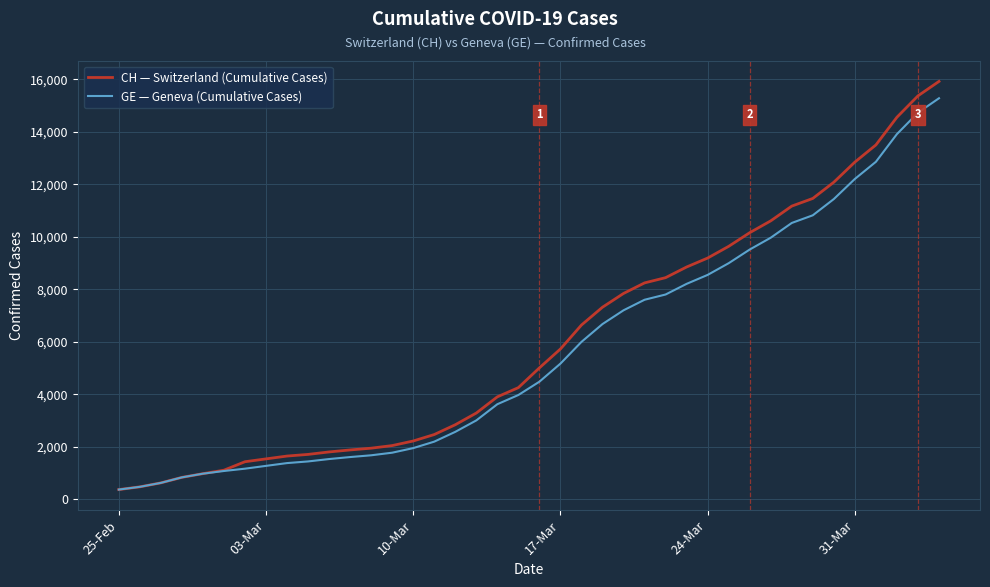

What is the maximum value shown in the chart?

15926